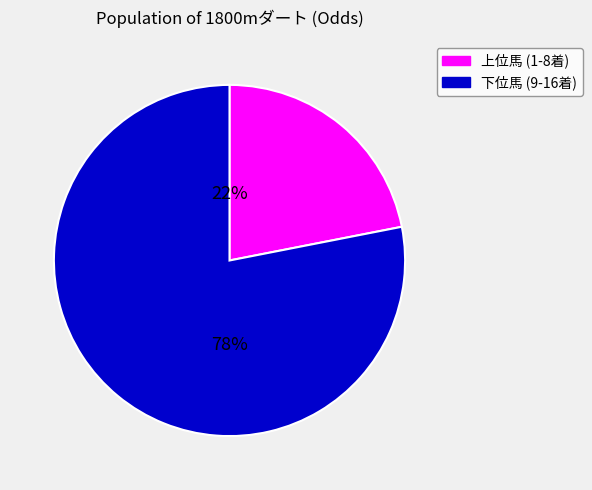

Is there a majority slice in this chart?

Yes